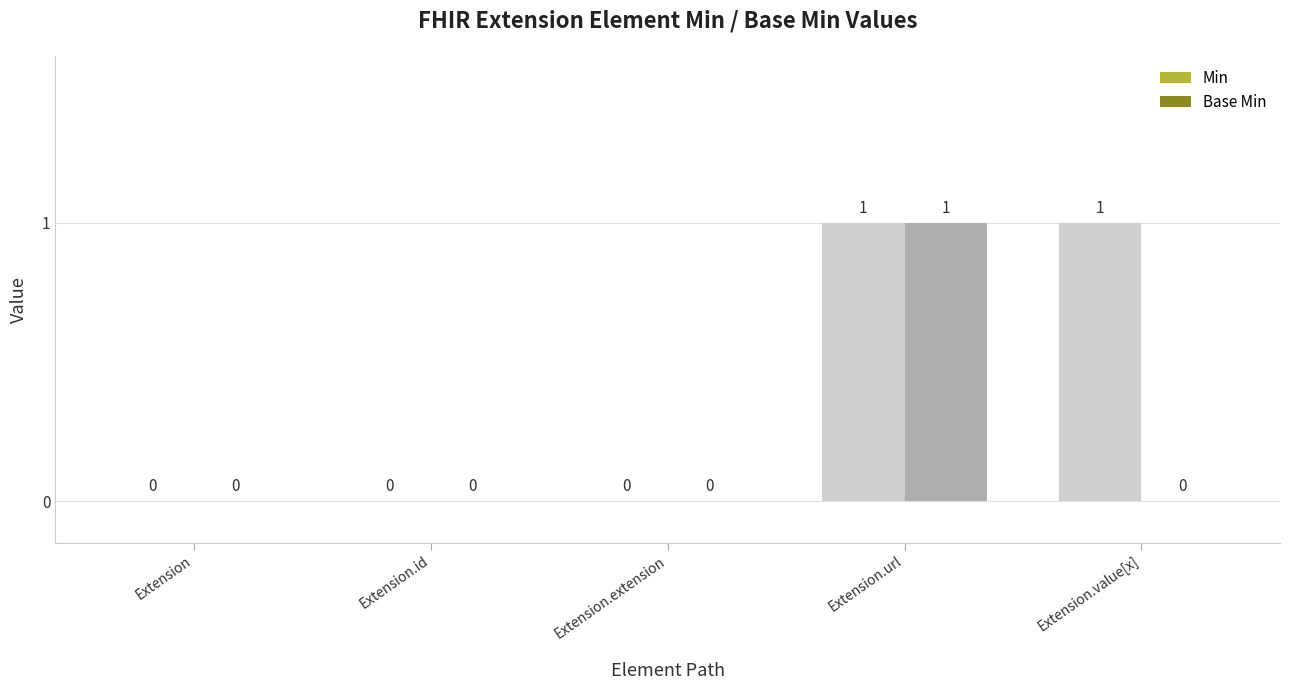

At which label does Base Min reach its peak?

Extension.url